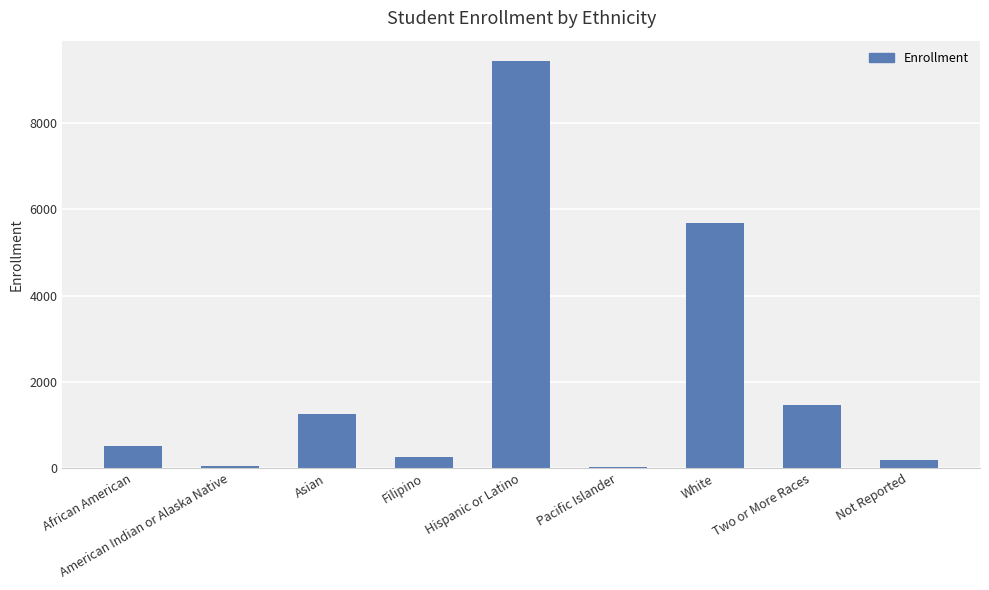

How many data points are less than 524?

4